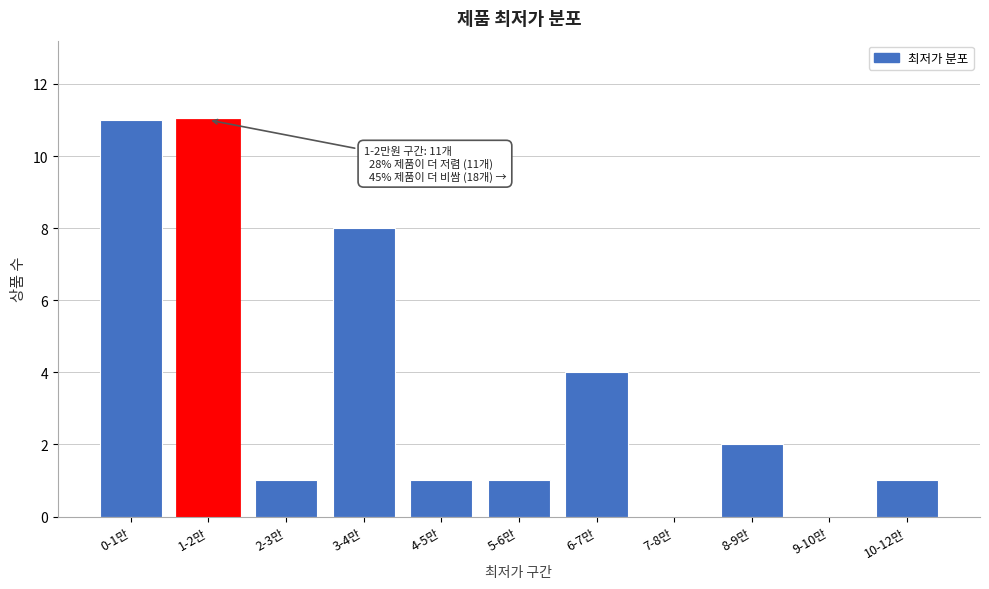

Reading left to right, what are all the values shown in this chart?

0-1만=11	1-2만=11	2-3만=1	3-4만=8	4-5만=1	5-6만=1	6-7만=4	7-8만=0	8-9만=2	9-10만=0	10-12만=1